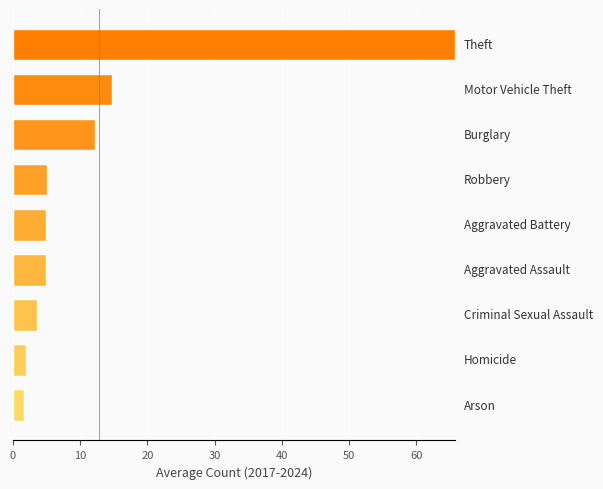

Are the bars grouped side by side (vs. stacked)?

No